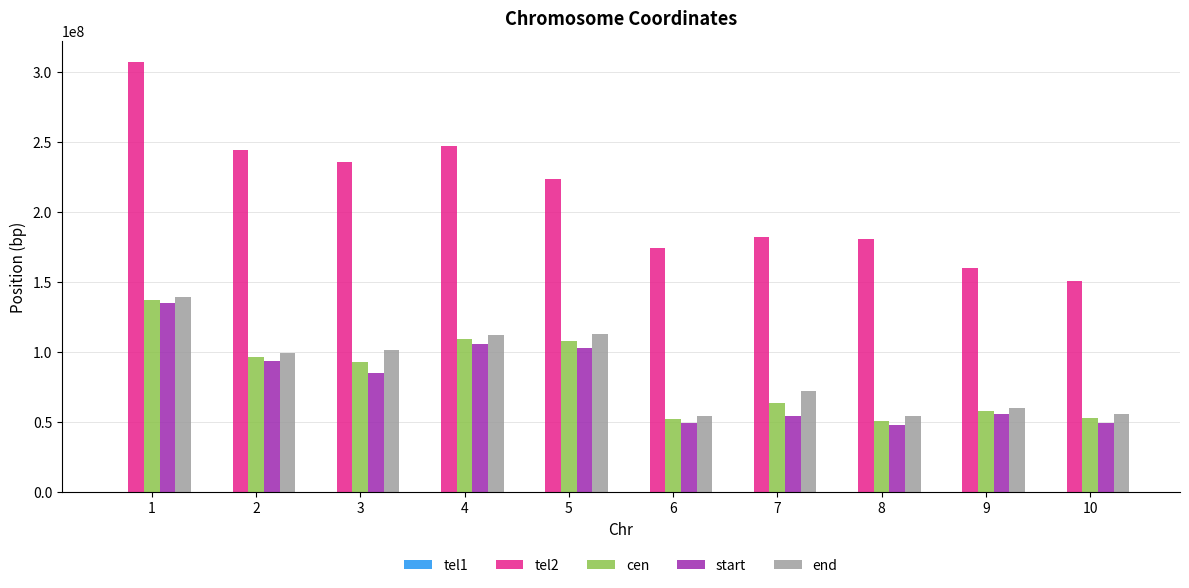

At which label is cen closest to 93949036?

3